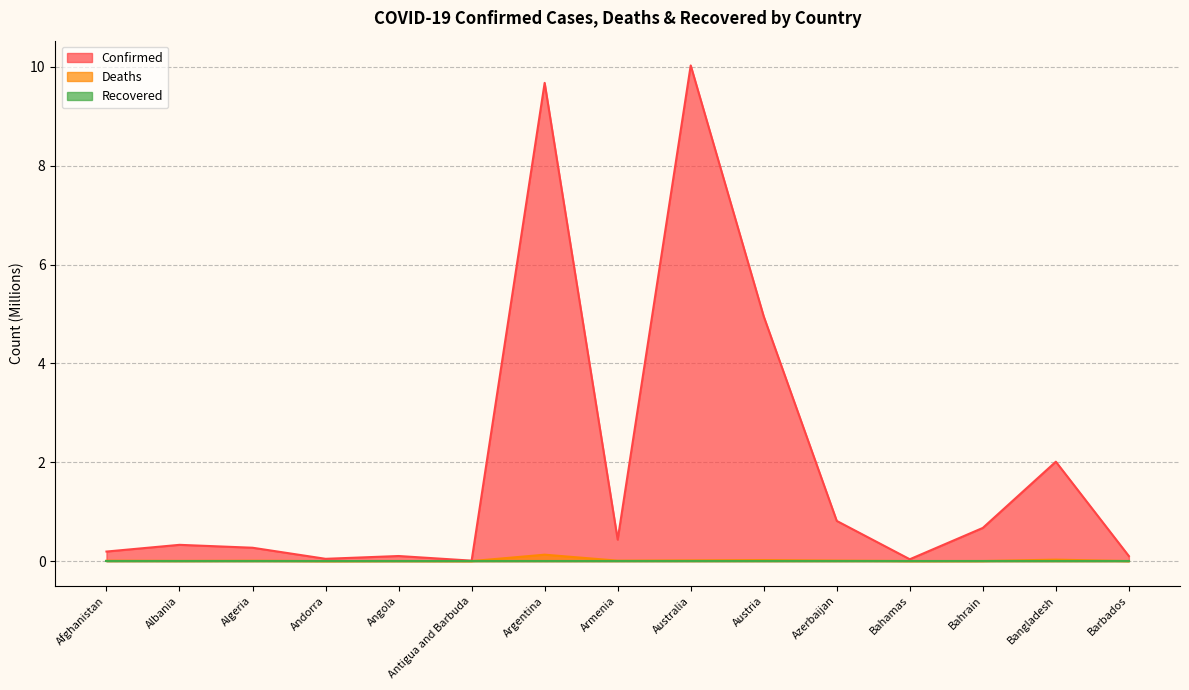

True or false: Deaths and Confirmed cross at least once.

False